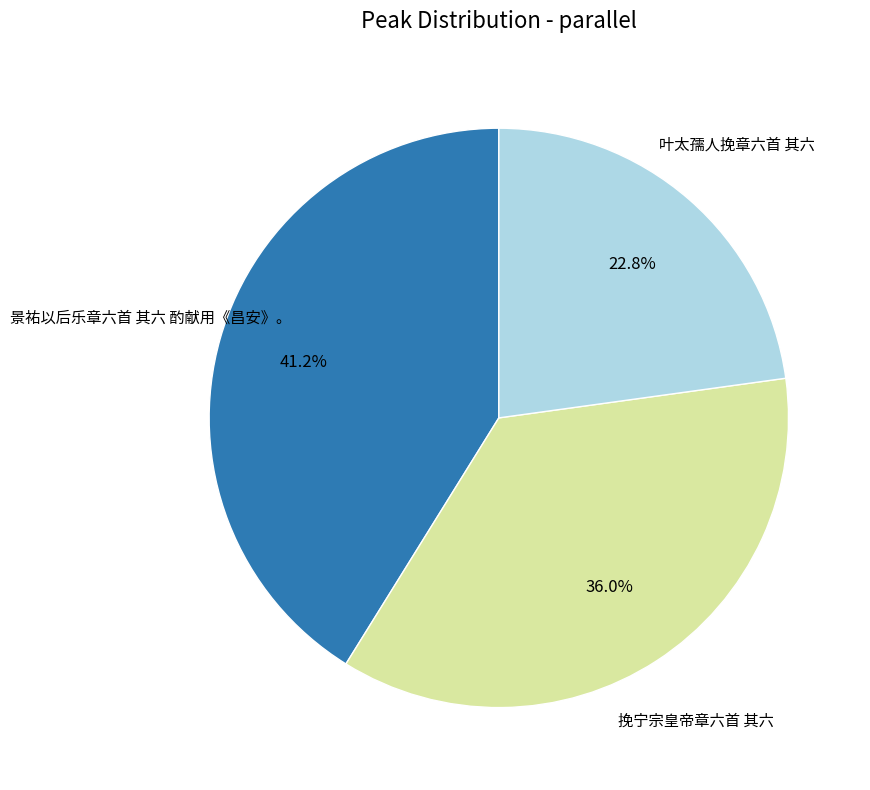

How many slices are in this pie chart?

3